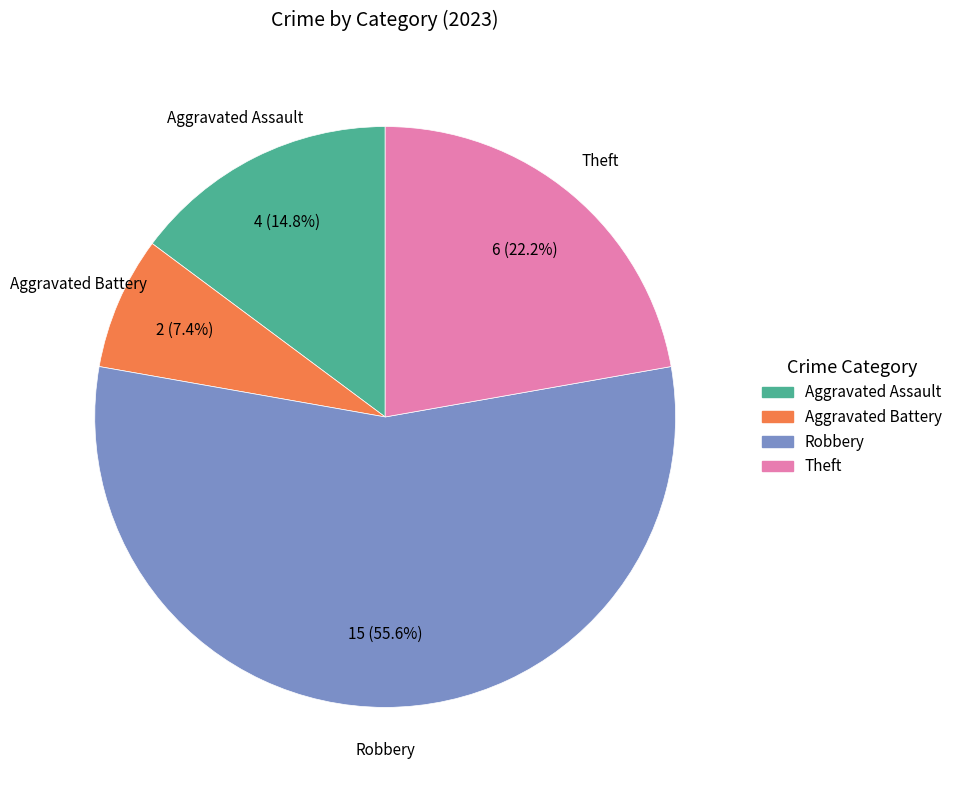

What is the largest slice in the pie chart?

Robbery